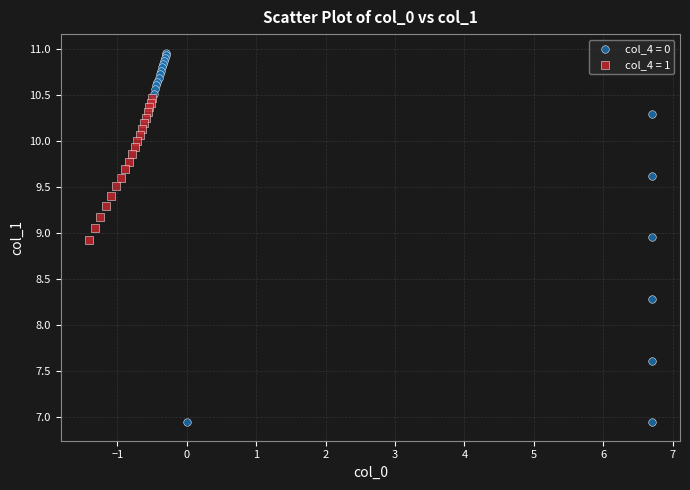

Which series contains the highest Y value?

col_4 = 0